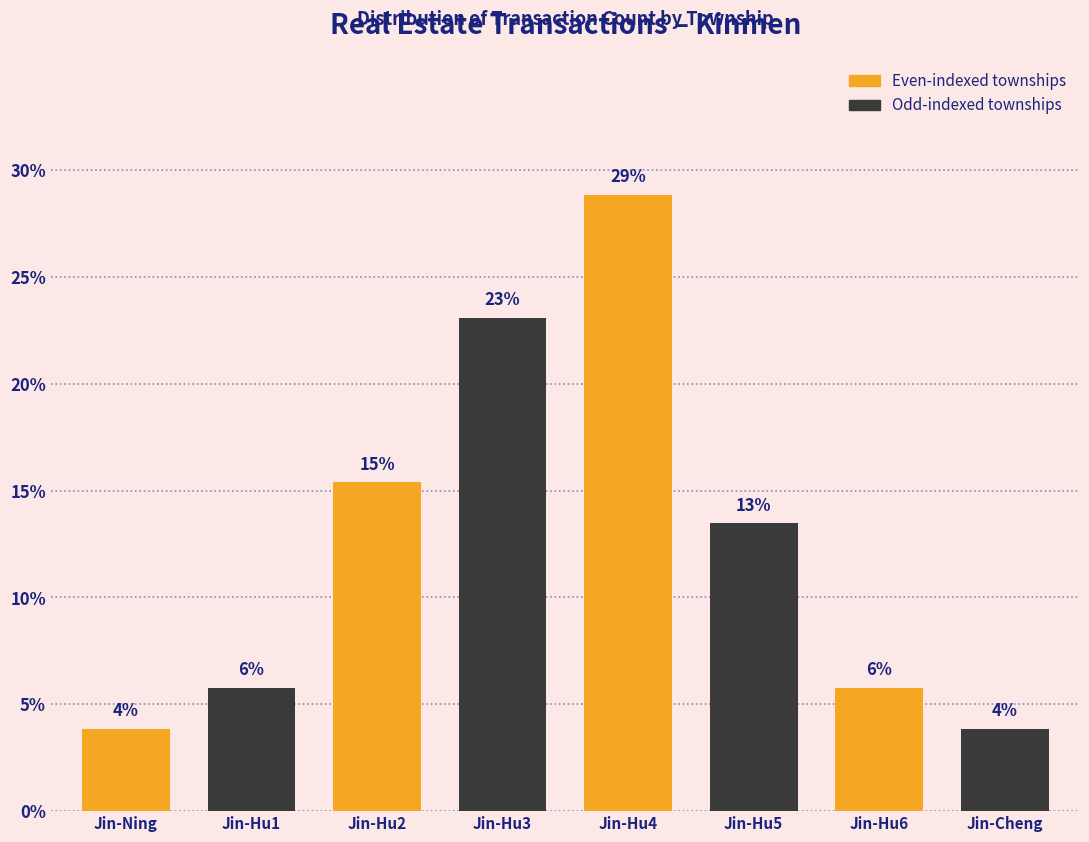

Does the chart contain stacked bars?

No